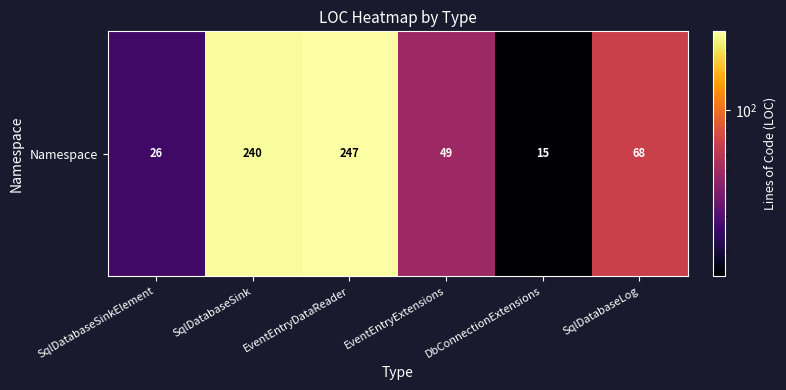

What is the sum of all values?

645